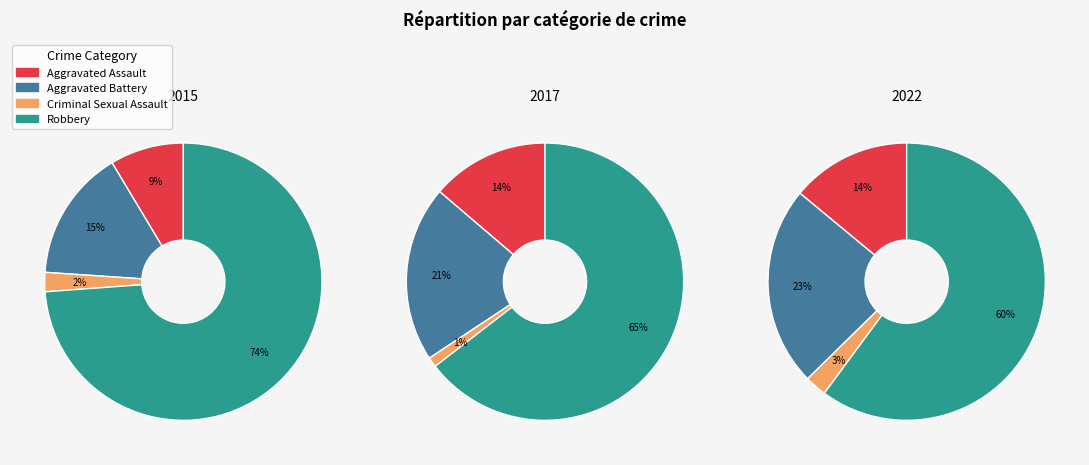

To the nearest percent, what percentage of the pie is Aggravated Battery?

21%